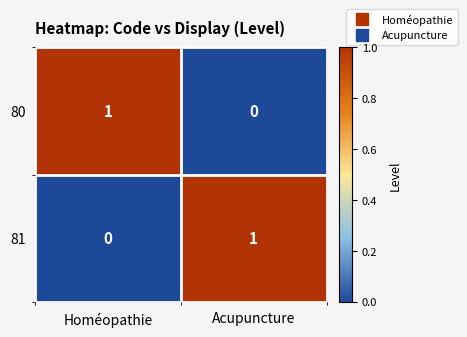

Which category has the highest value in the 80 series?

Homéopathie